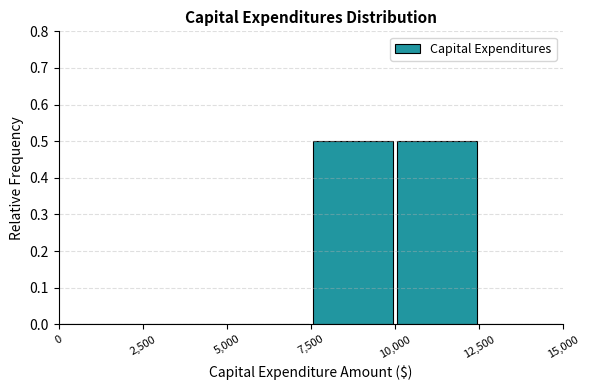

Reading left to right, list every bar in this chart as the range it spans on the x-axis followed by its height. The values are not printed on the chart, so give them approximately, as read against the axis.

0 to 2,500: 0
2,500 to 5,000: 0
5,000 to 7,500: 0
7,500 to 10,000: 0.5
10,000 to 12,500: 0.5
12,500 to 15,000: 0